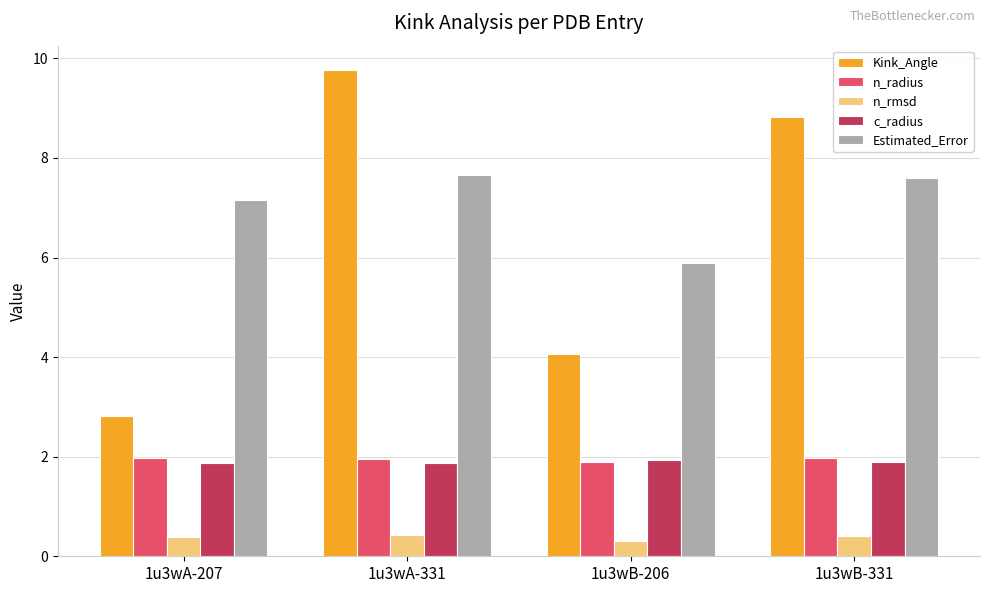

What is the label of the 4th bar from the left?

1u3wB-331